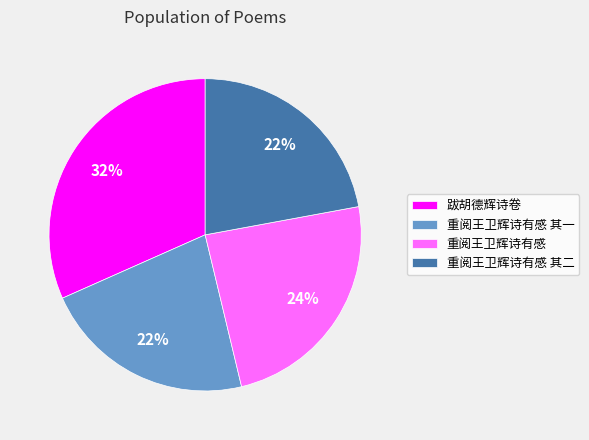

Is there a majority slice in this chart?

No